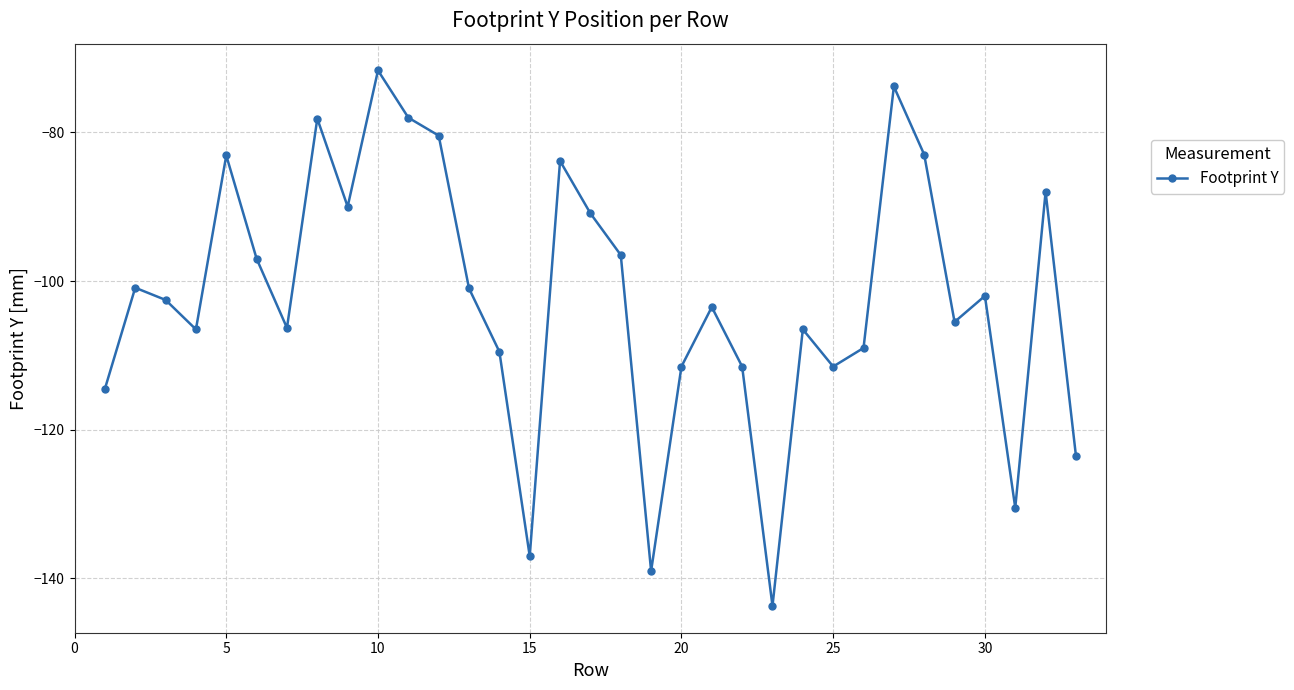

What is the difference between the maximum and minimum values?

72.0